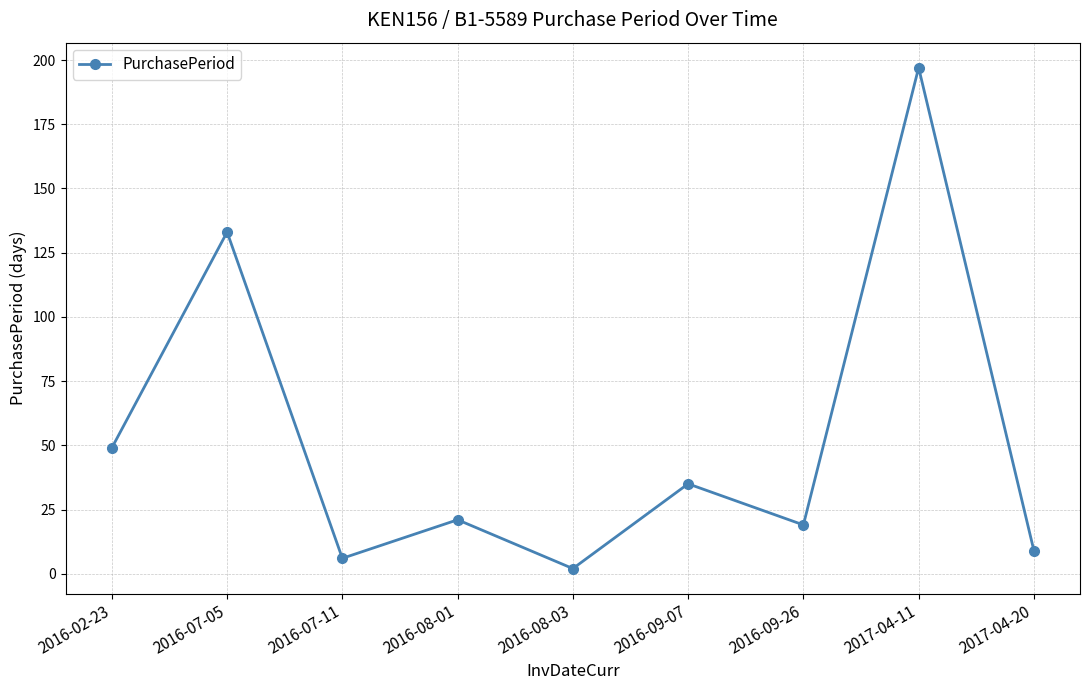

What is the change in value from 2016-09-07 to 2017-04-11?

+162